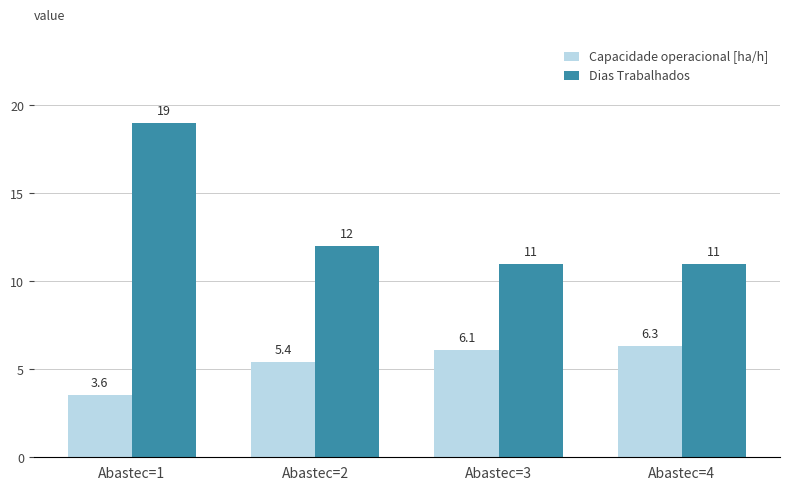

At how many categories does at least one series exceed 3?

4